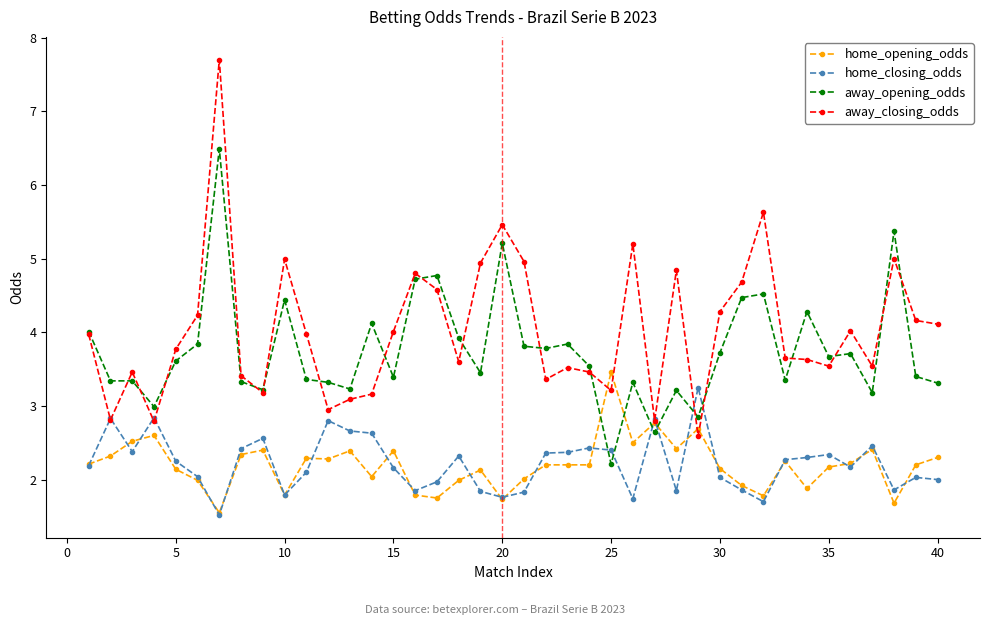

What is the highest value of the away_opening_odds series?

6.5